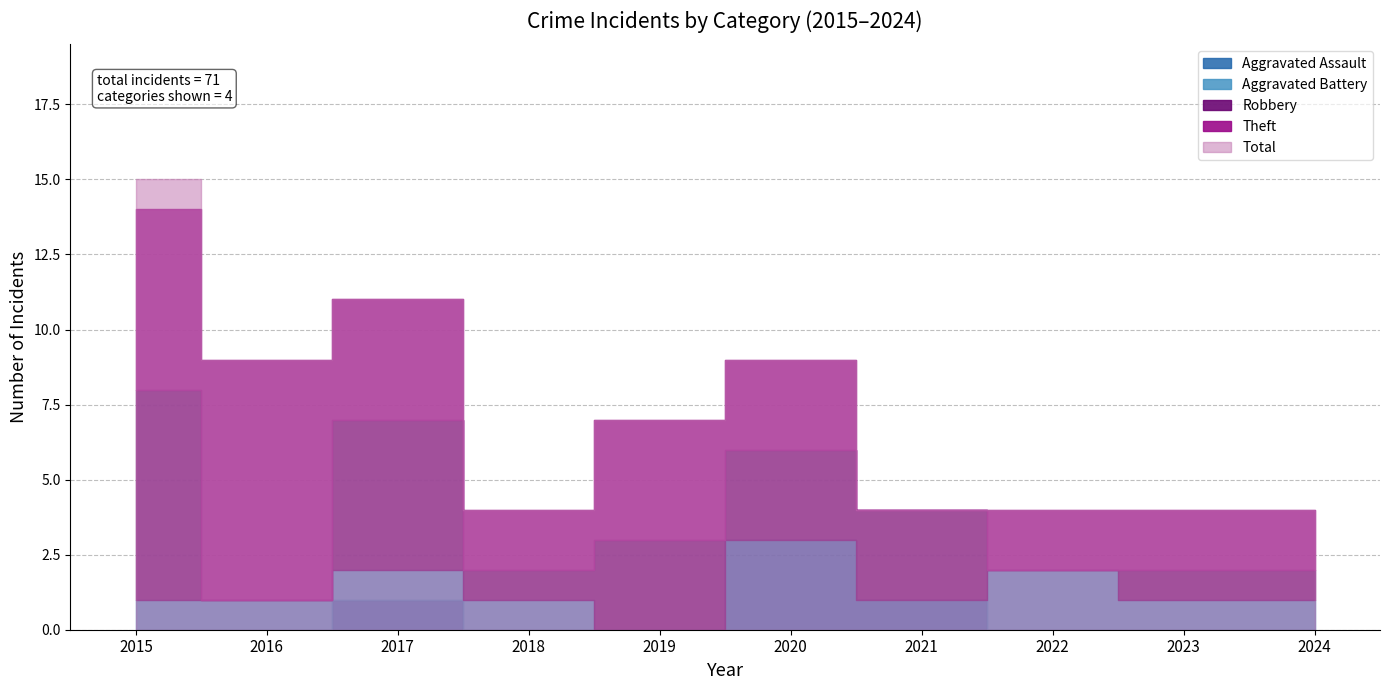

Which category has the lowest value in the Total series?

2018